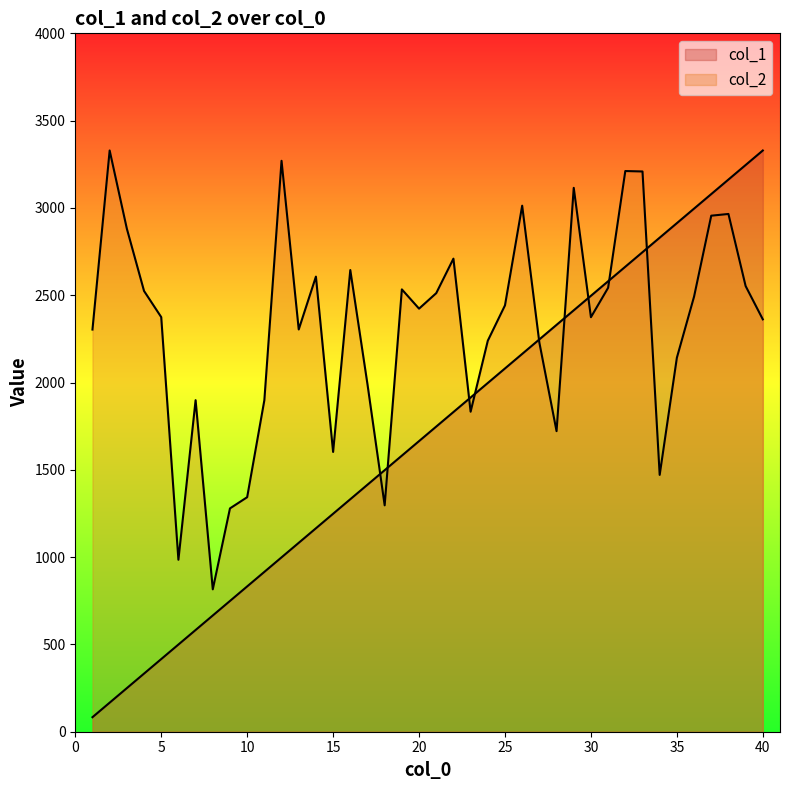

The col_2 series shows 3806.2 at 25. True or false?

False